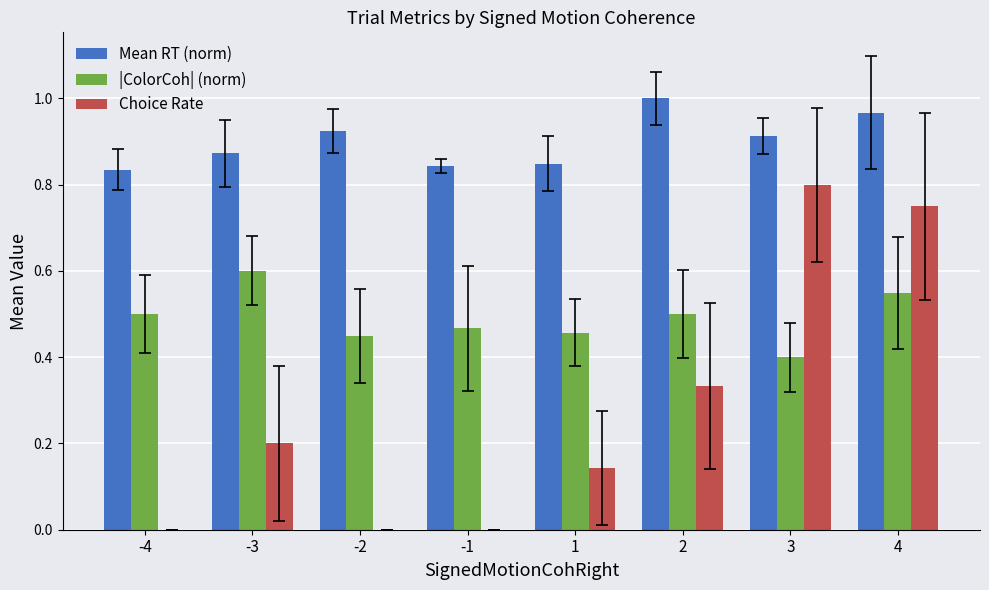

Which series has the largest total across all categories?

Mean RT (norm)